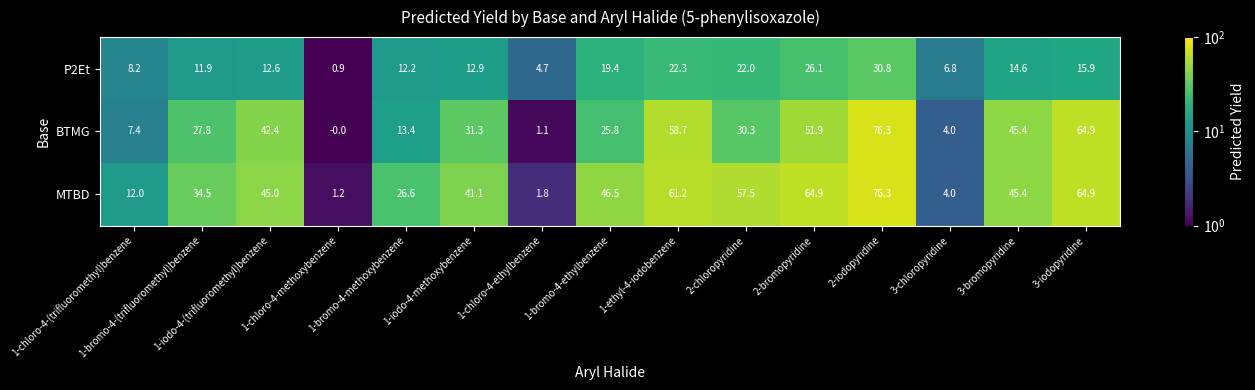

Which series has the largest range (max minus min)?

BTMG